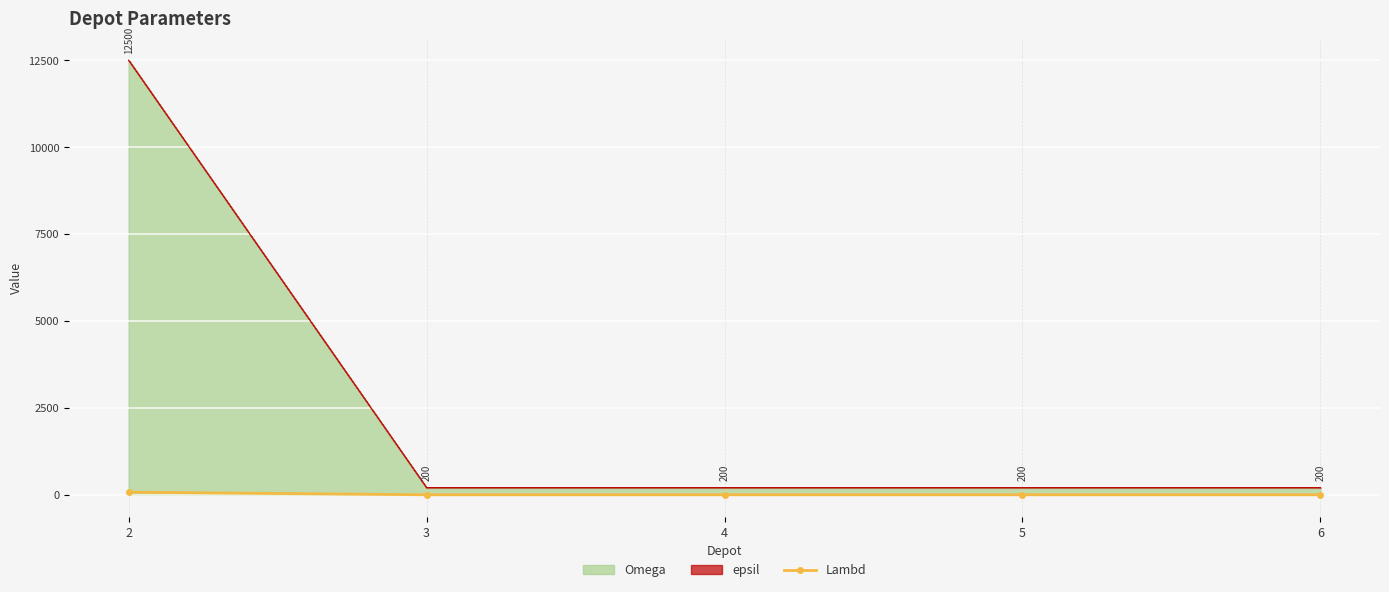

What is the sum of all values?

79